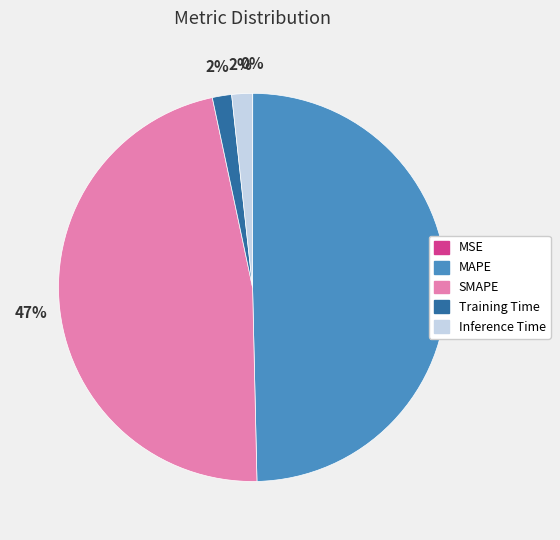

Is it true that SMAPE is 36% of the pie?

False